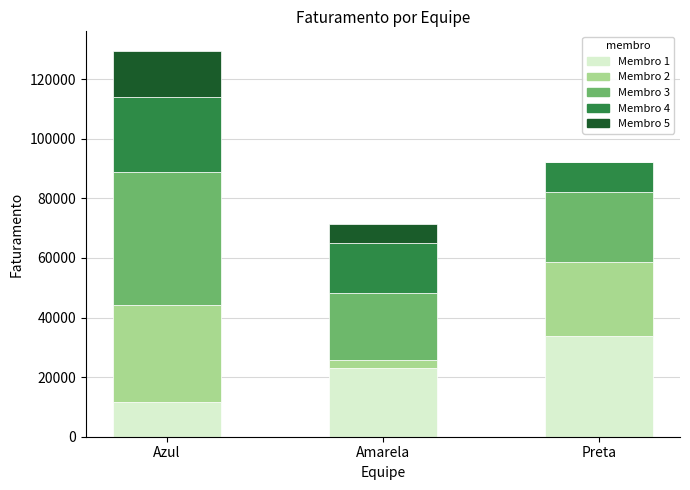

True or false: Membro 1 has a value of 23113 at Amarela.

True